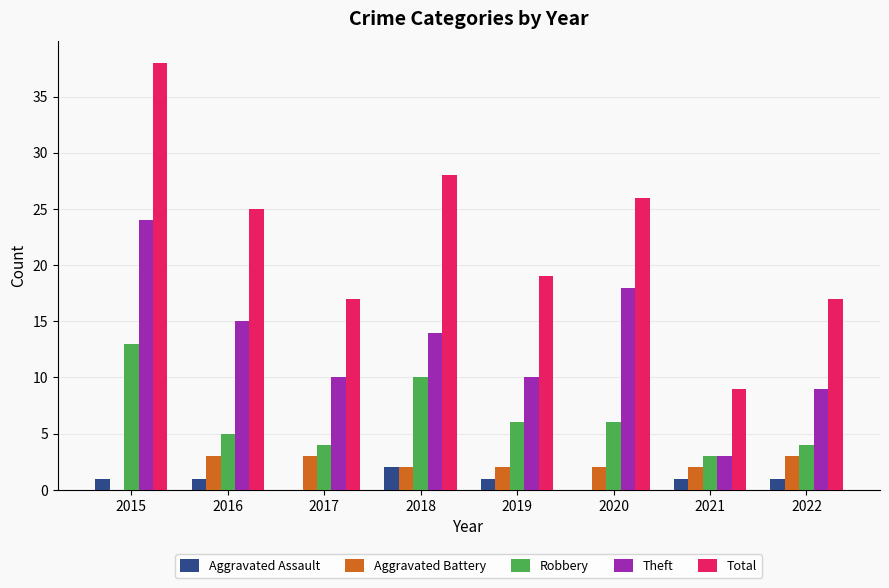

Which series changed the most between 2017 and 2018?

Total